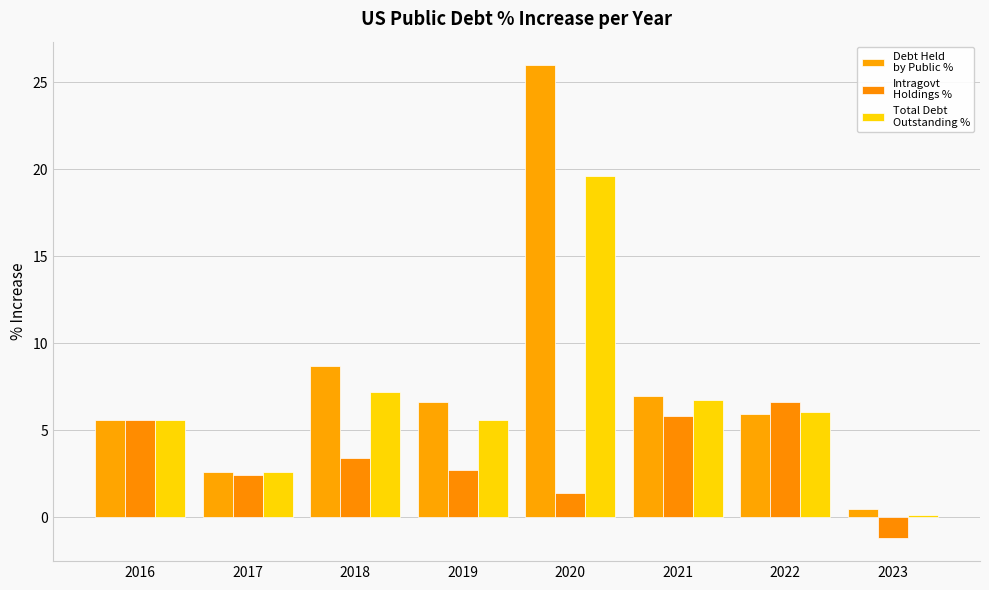

How many series are shown in this chart?

3